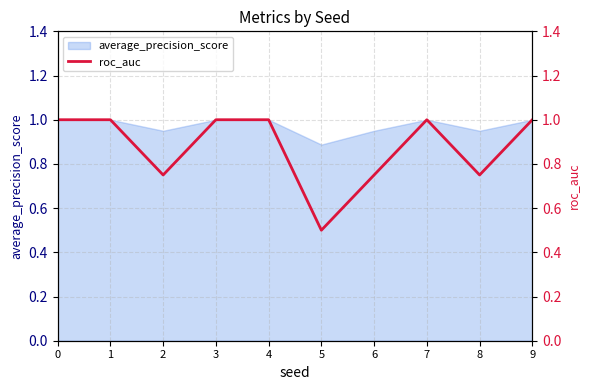

The value at 8 is 1.3. True or false?

False